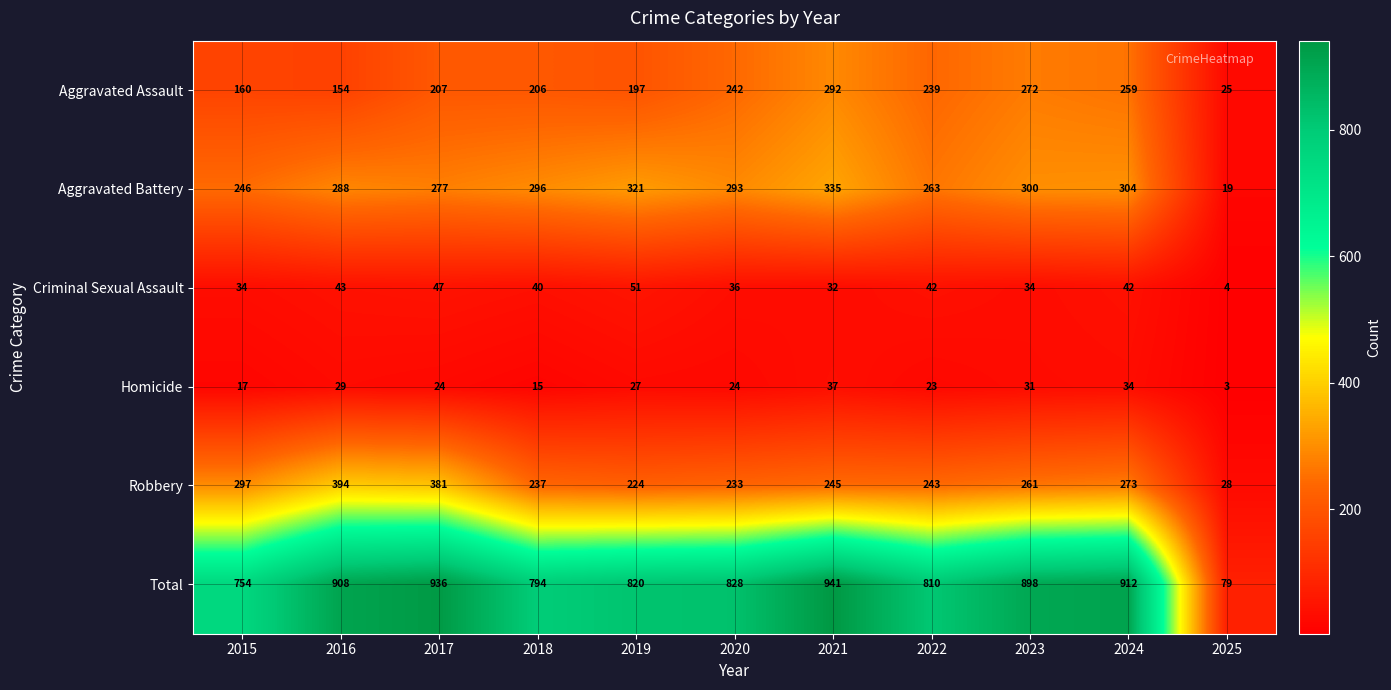

True or false: Homicide has a value of 24 at 2020.

True